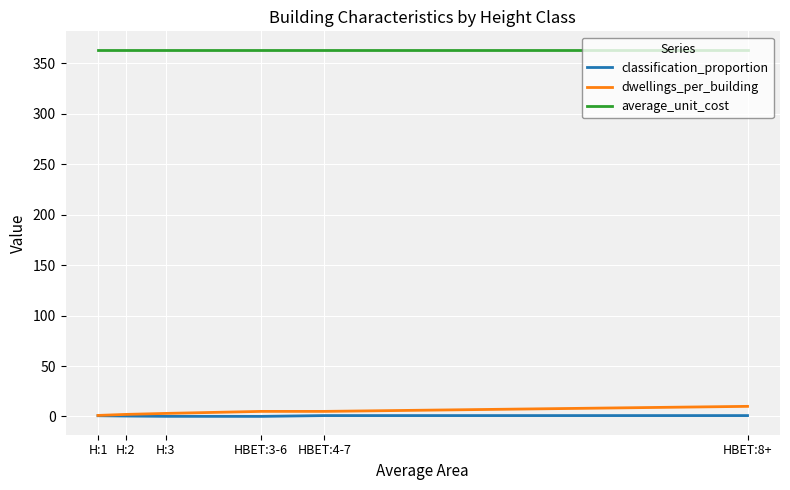

True or false: dwellings_per_building has a value of 3.0 at H:3.

True